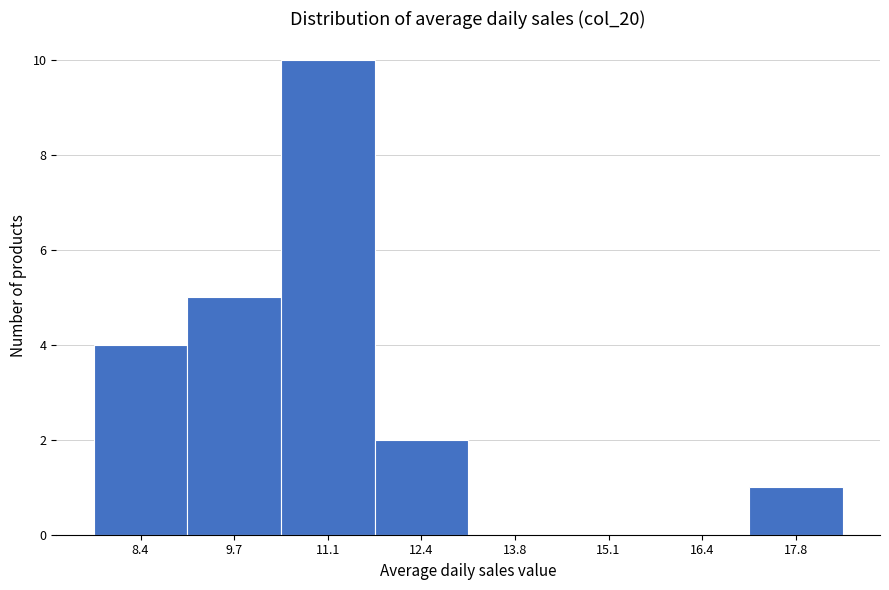

Reading left to right, what are all the values shown in this chart?

8.4=4	9.7=5	11.1=10	12.4=2	13.8=0	15.1=0	16.4=0	17.8=1